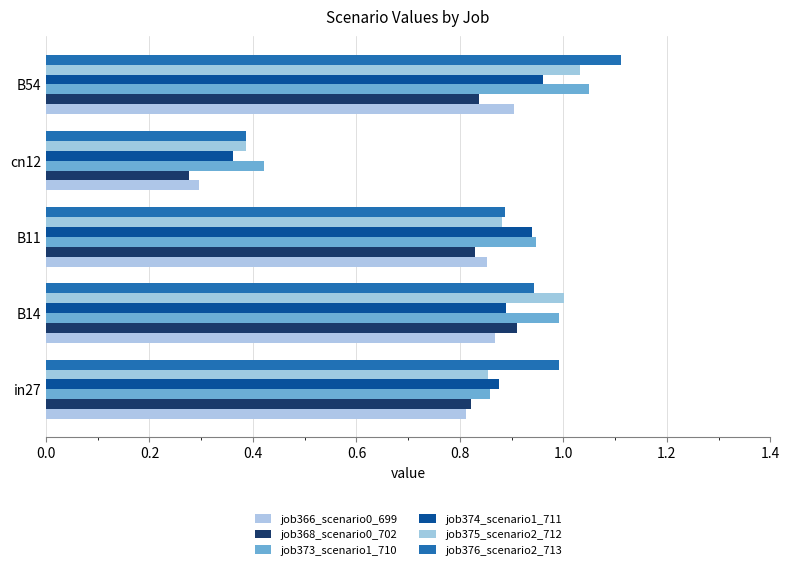

What is the difference between the maximum and minimum values in the job374_scenario1_711 series?

0.6